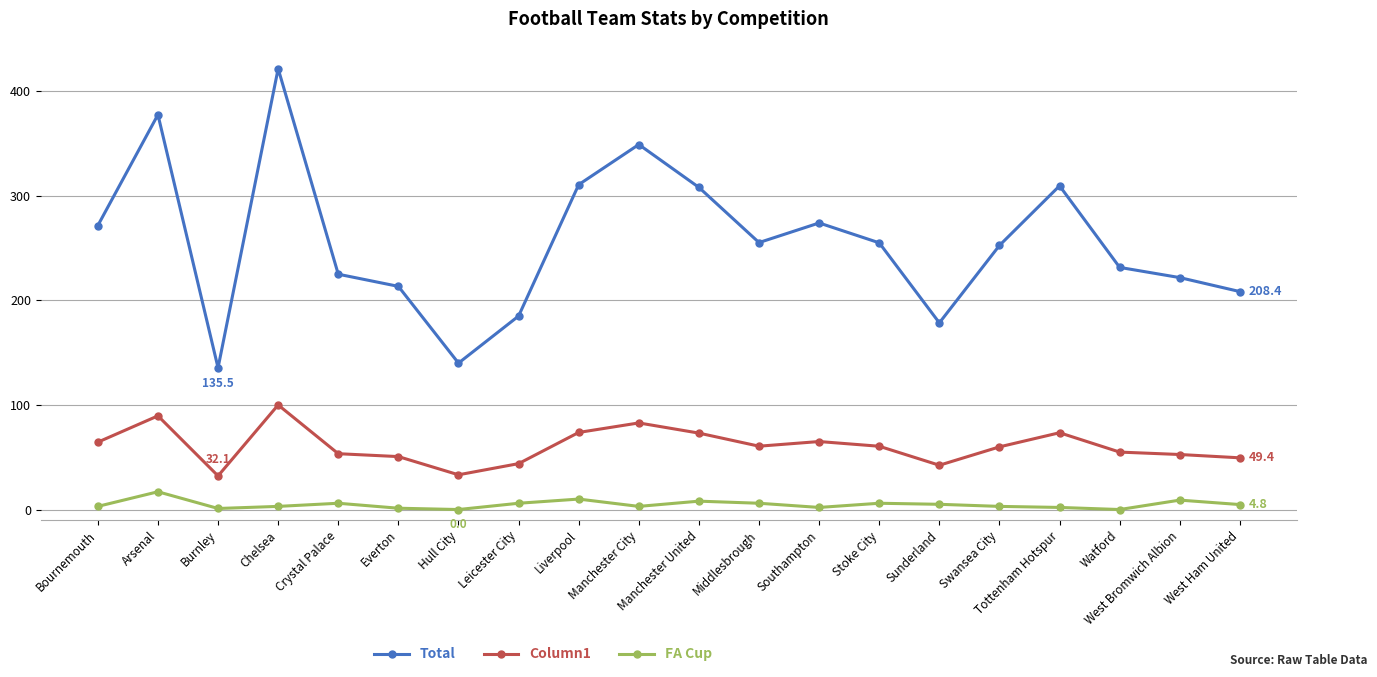

What is the label of the 17th point from the right?

Chelsea